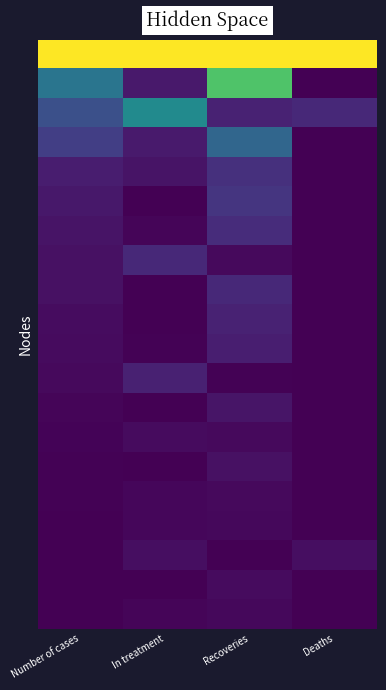

Between Deaths and In treatment, which is larger?

Deaths